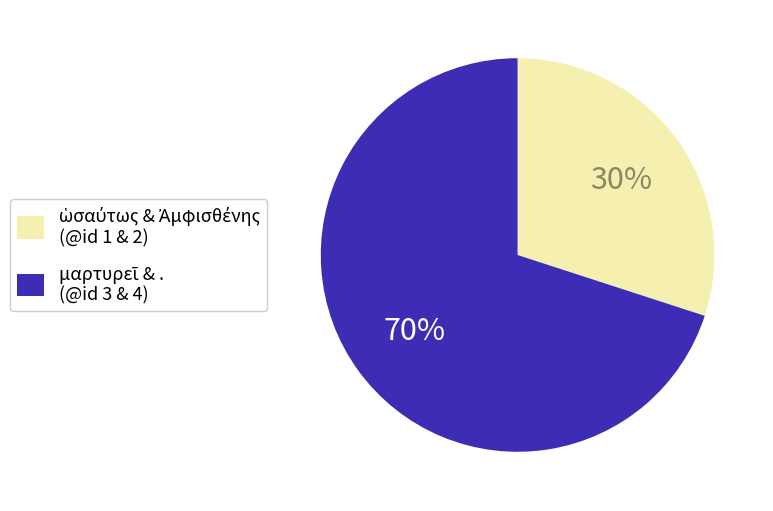

To the nearest percent, what is the average slice percentage?

50%